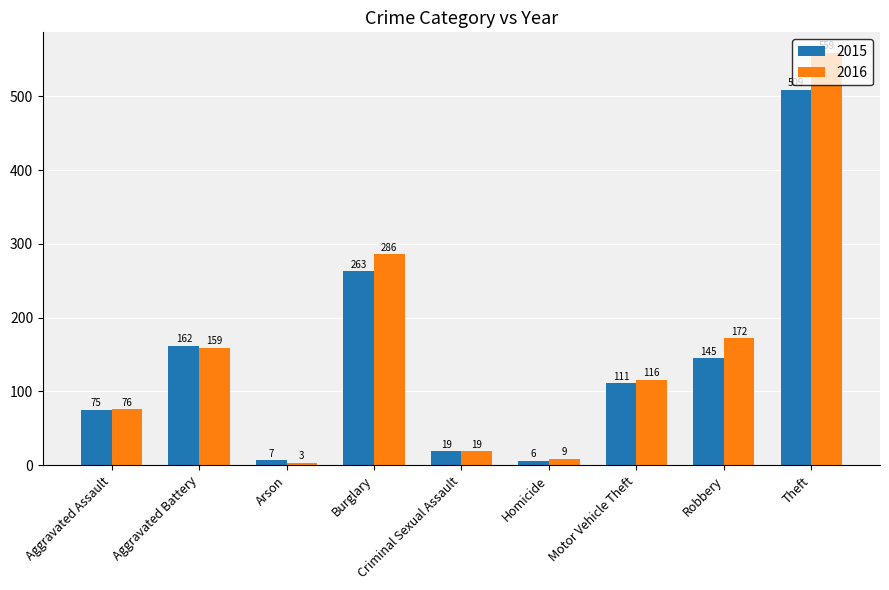

What is the minimum value for 2015?

6